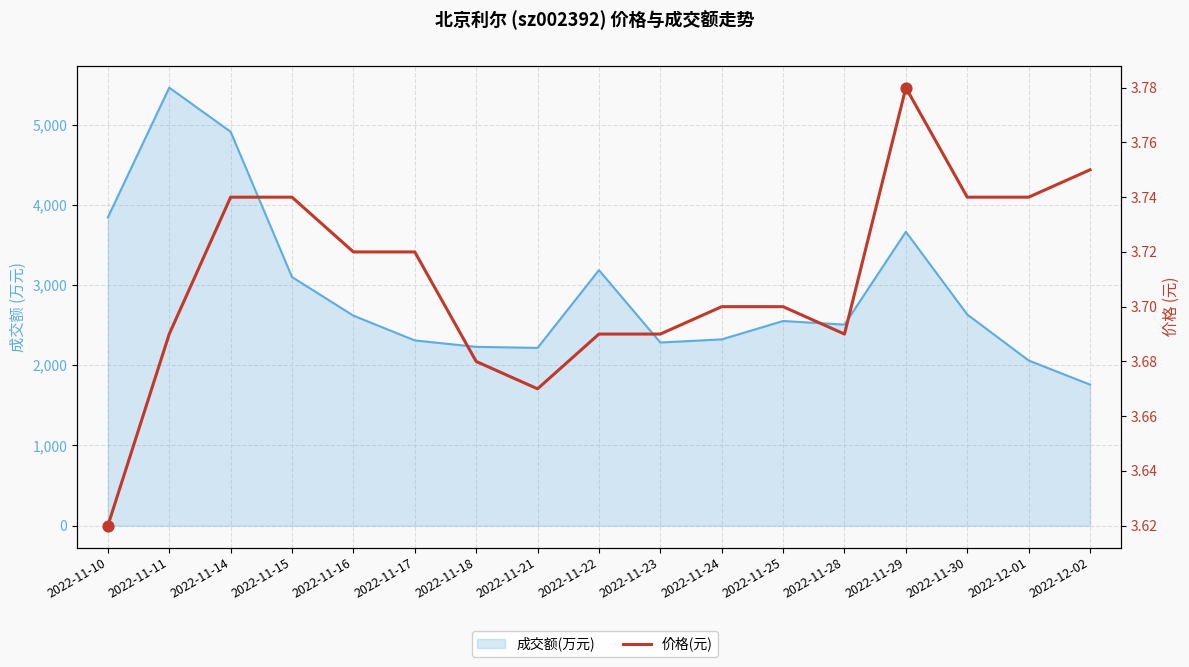

What is the change in value from 2022-11-11 to 2022-11-30?

+0.1